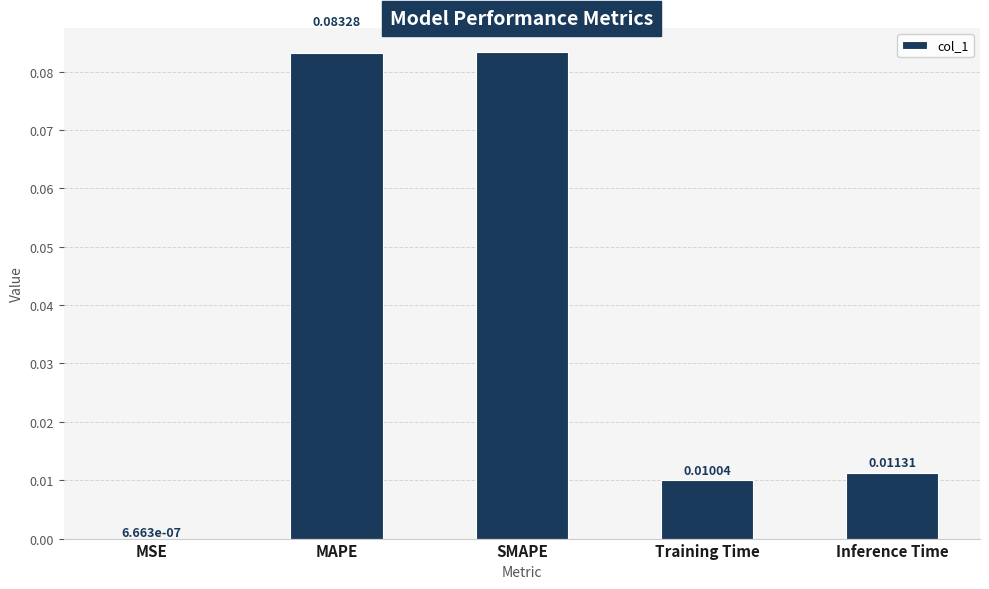

Which label corresponds to the largest value in the chart?

SMAPE